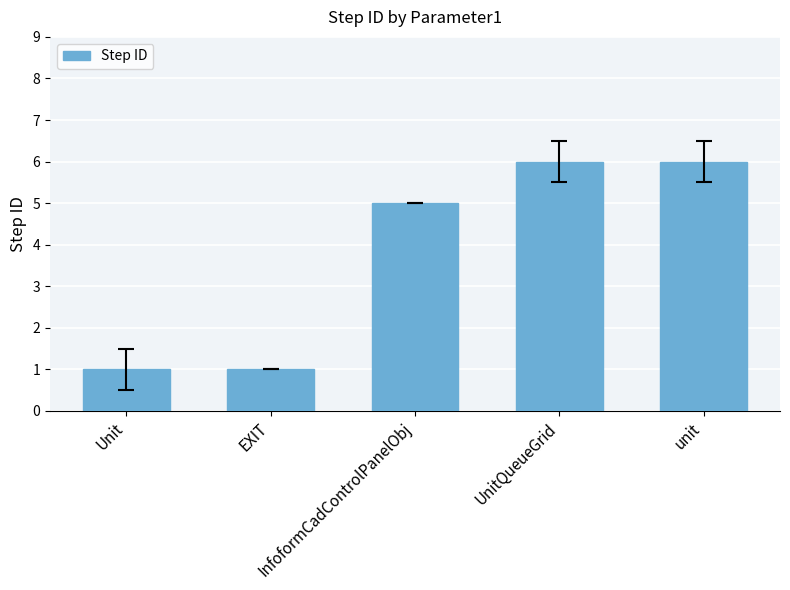

The chart shows a value of 6 at unit. True or false?

True